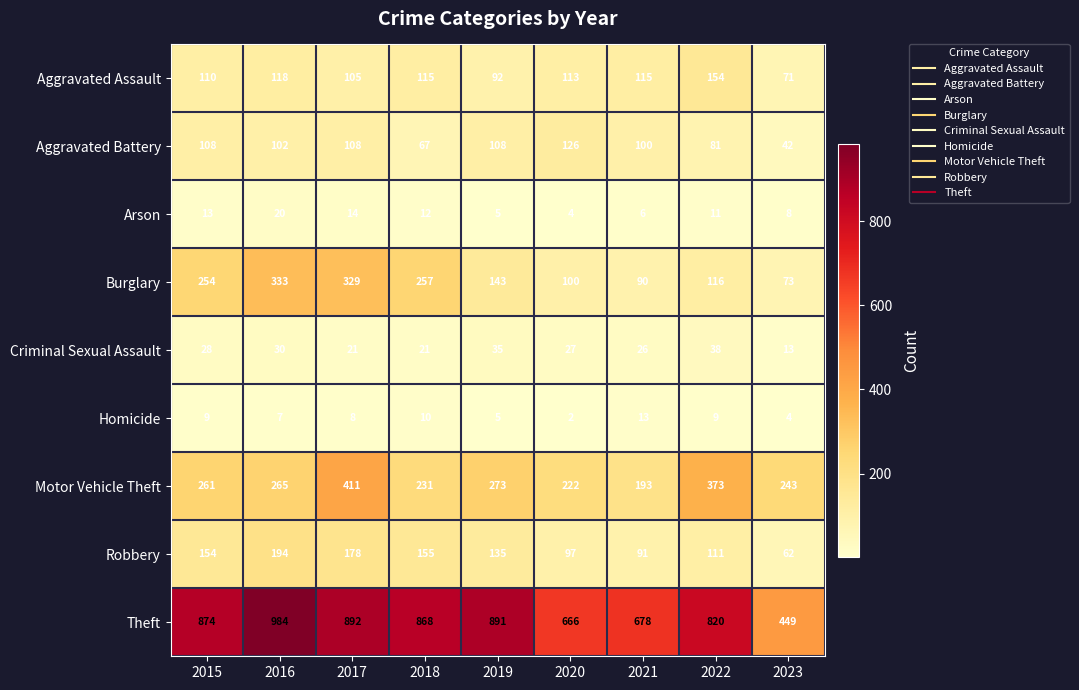

What is the highest value of the Theft series?

984